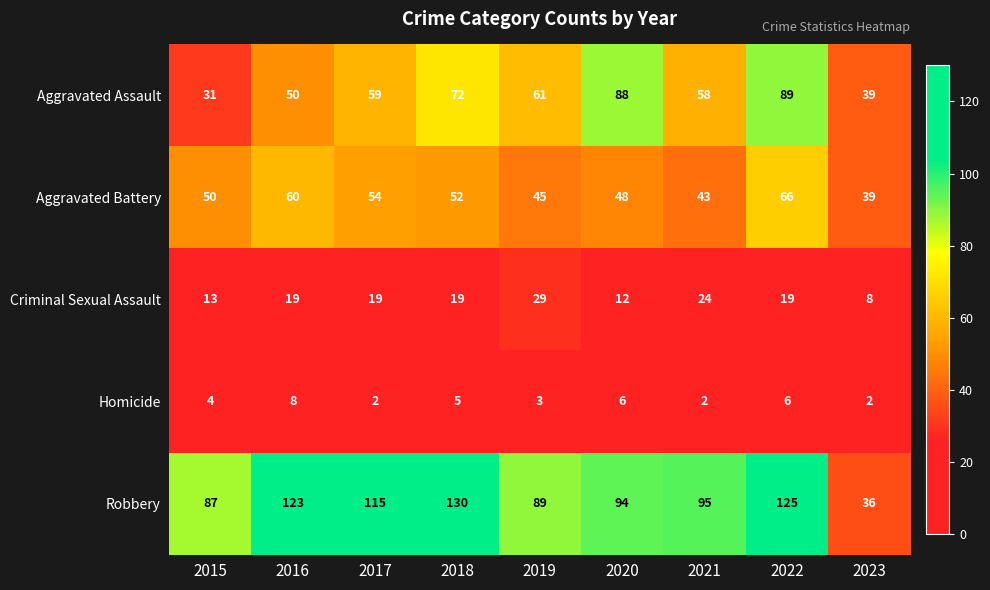

How many categories are shown in the chart?

9